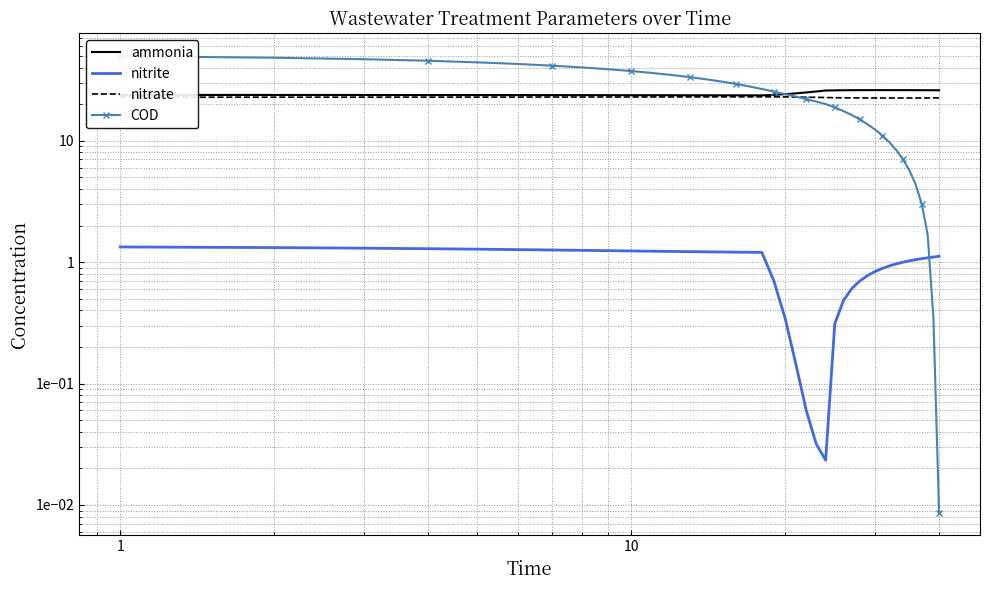

Count the number of categories in the chart.

40